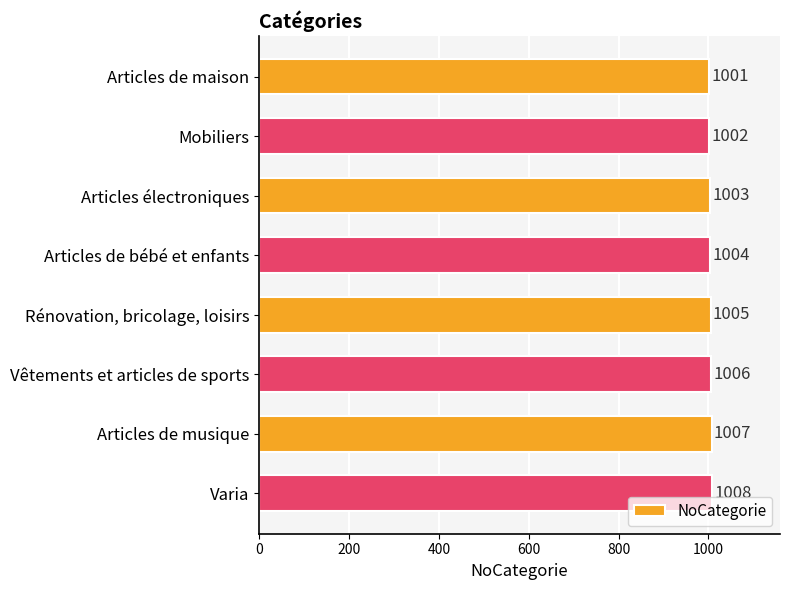

Are the bars grouped side by side (vs. stacked)?

No